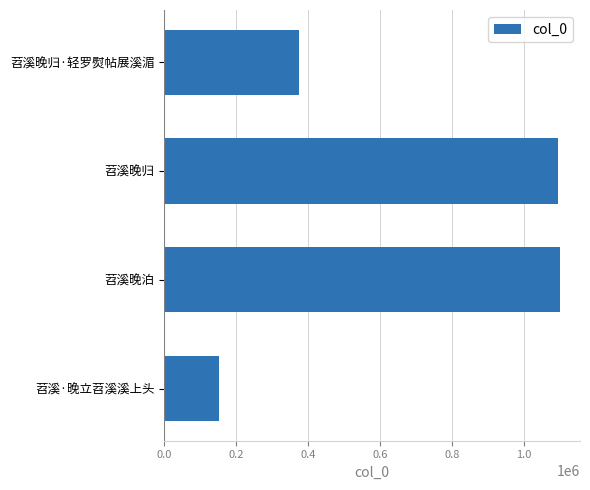

What is the label of the 1st bar from the top?

苕溪晚归·轻罗熨帖展溪湄